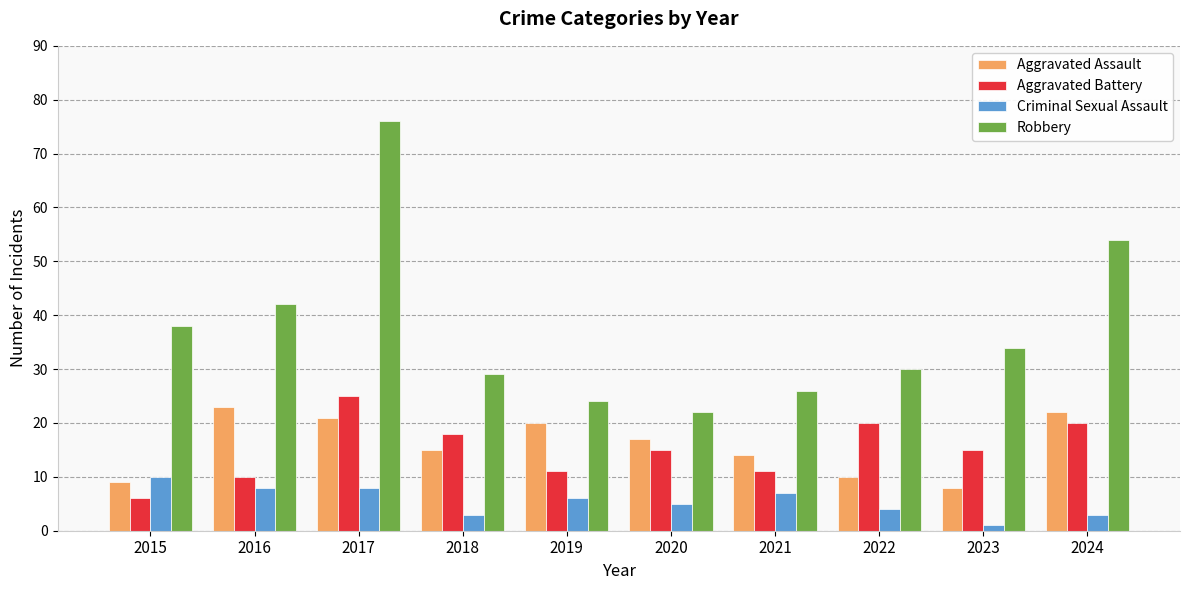

What are all the series names shown in the legend?

Aggravated Assault, Aggravated Battery, Criminal Sexual Assault, Robbery